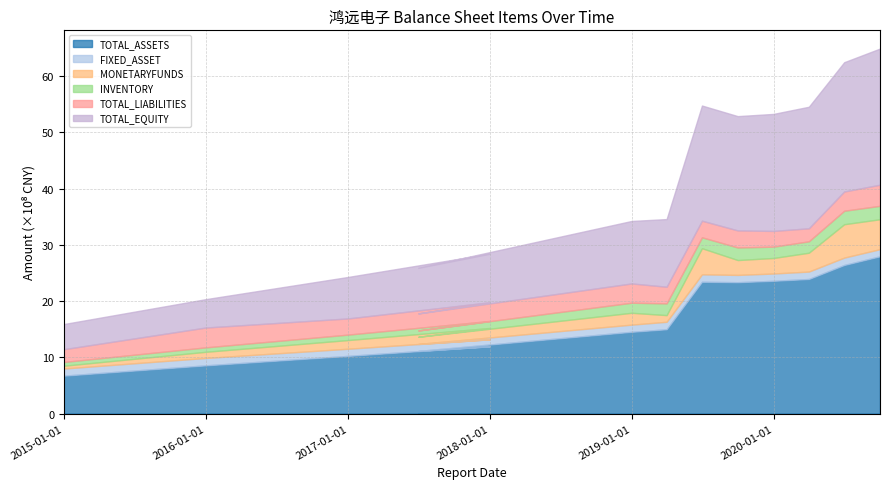

In INVENTORY, how many points are higher than both neighbors (excluding endpoints)?

4